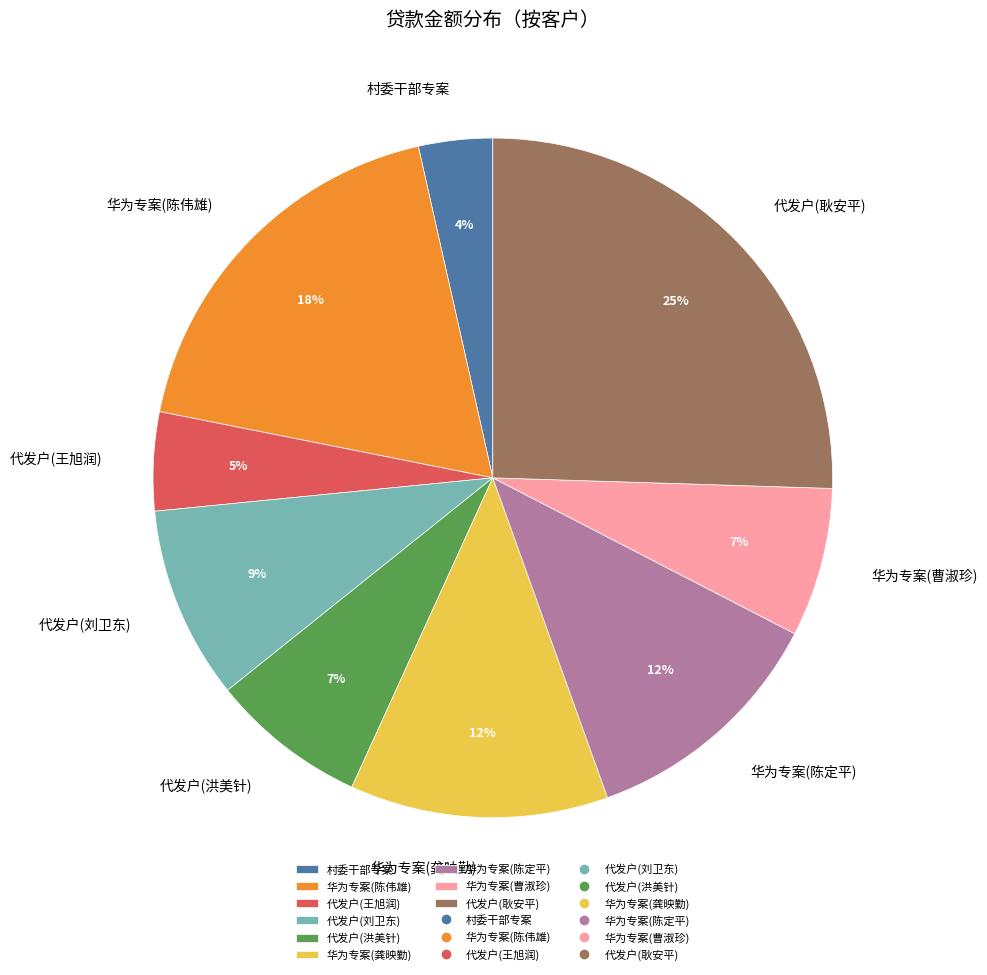

Is it true that 村委干部专案 is 17% of the pie?

False